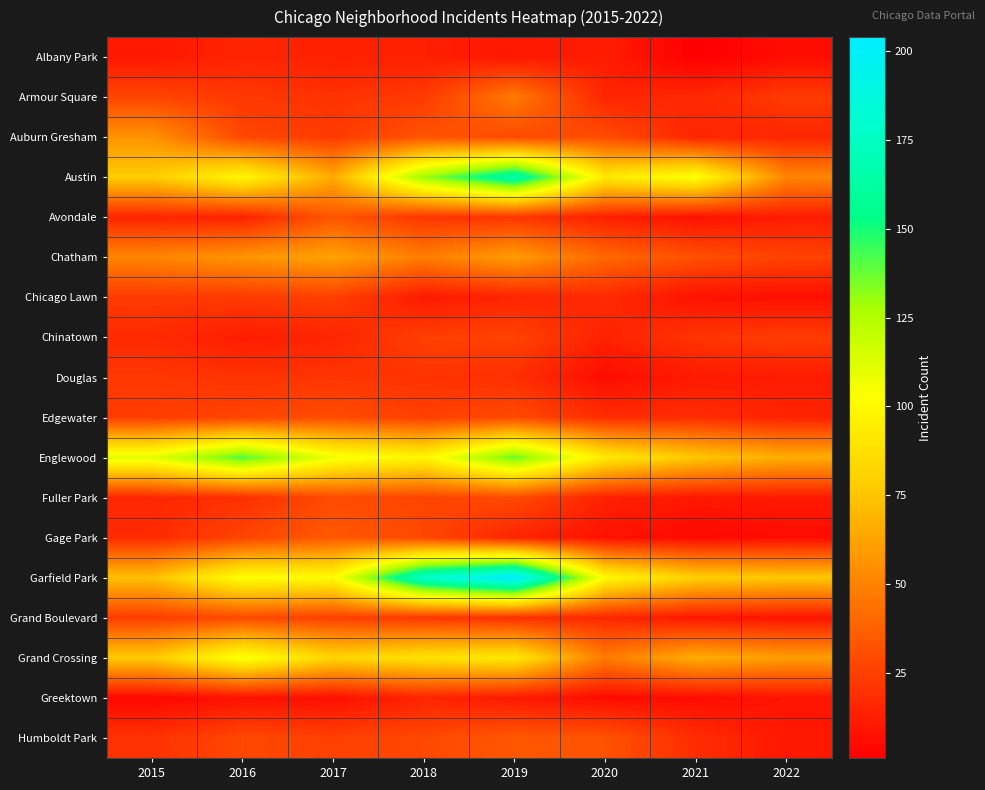

At 2018, list the series in order from largest to smallest.

Garfield Park, Austin, Englewood, Grand Crossing, Chatham, Auburn Gresham, Gage Park, Humboldt Park, Fuller Park, Chinatown, Edgewater, Armour Square, Grand Boulevard, Avondale, Douglas, Greektown, Albany Park, Chicago Lawn